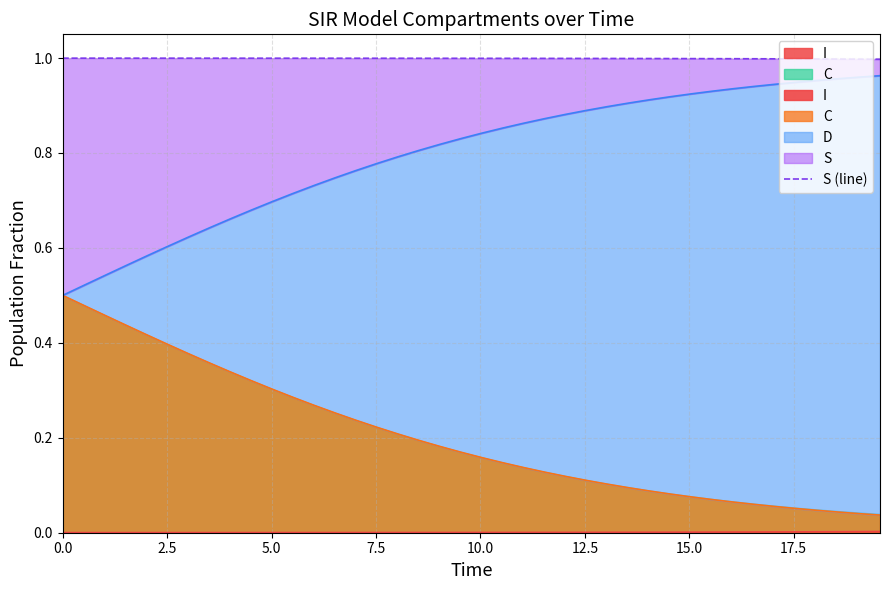

Does the chart display data point markers on the line(s)?

No